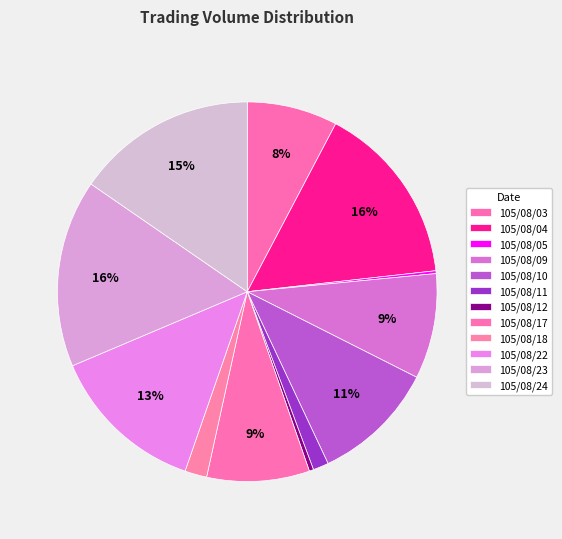

To the nearest percent, what is the average slice percentage?

8%